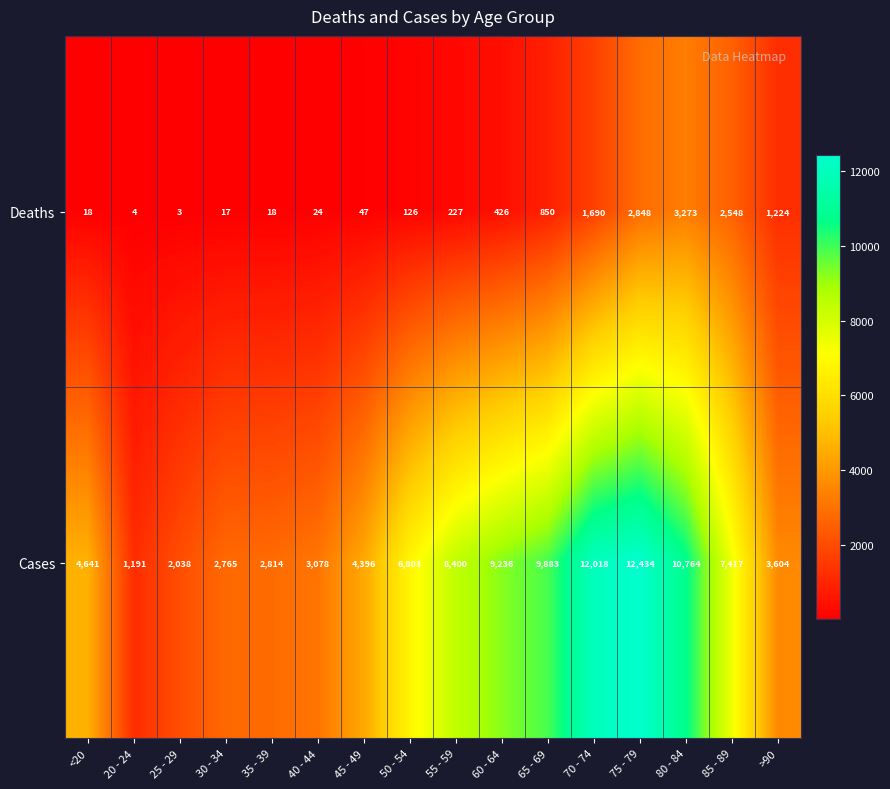

How many series are shown in this chart?

2